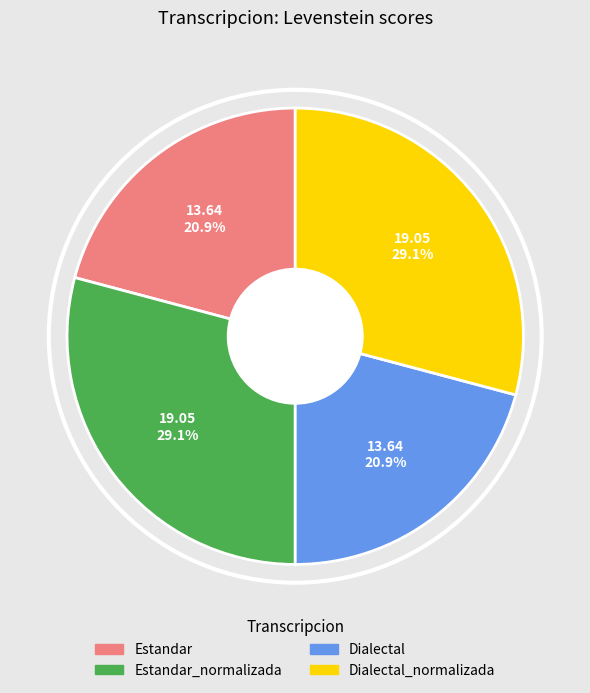

Count the number of slices in the pie.

4